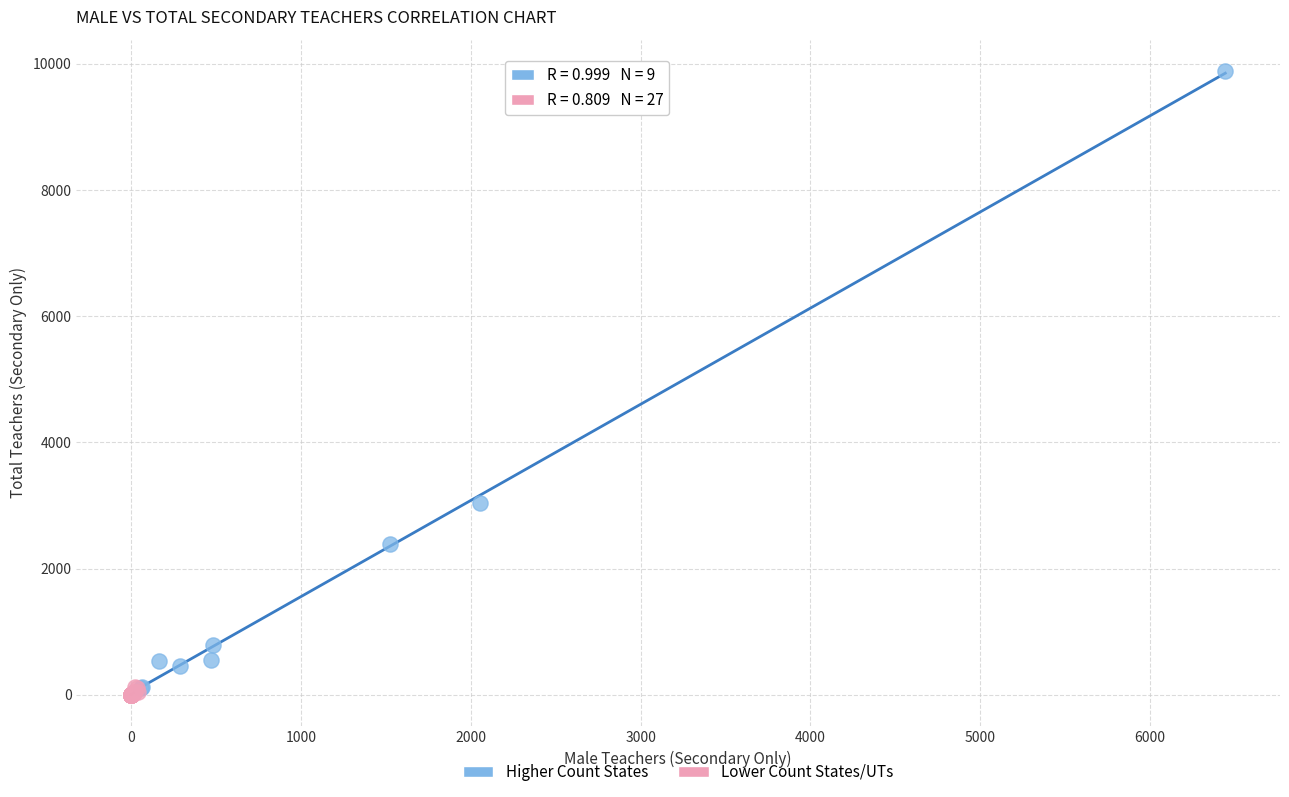

Which series has the largest Y range (max minus min)?

Higher Count States